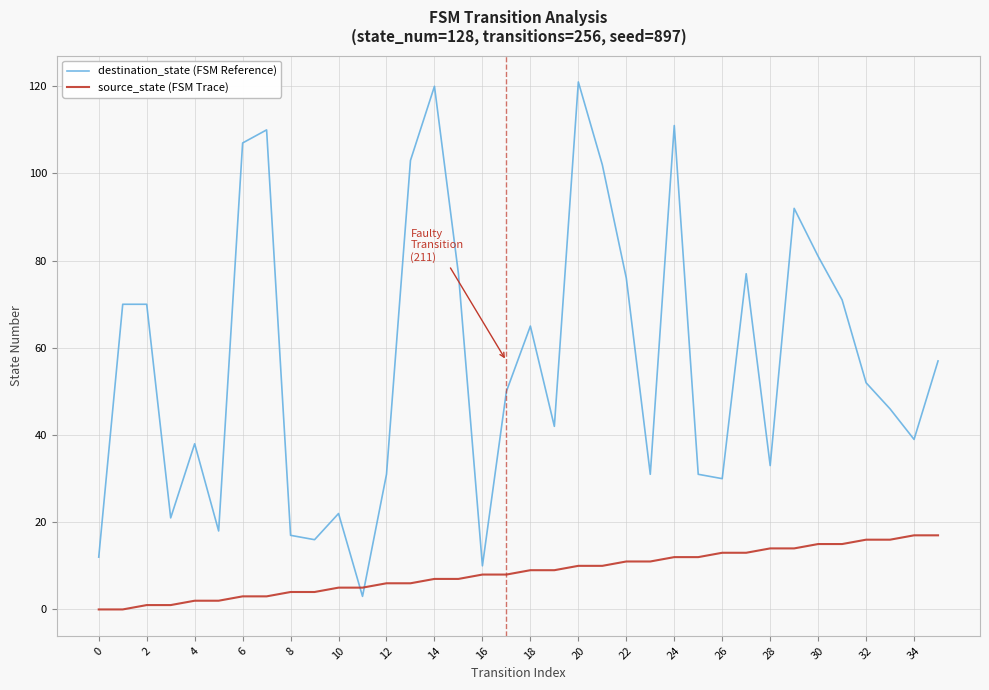

What is the difference between the maximum and minimum values in the source_state (FSM Trace) series?

17